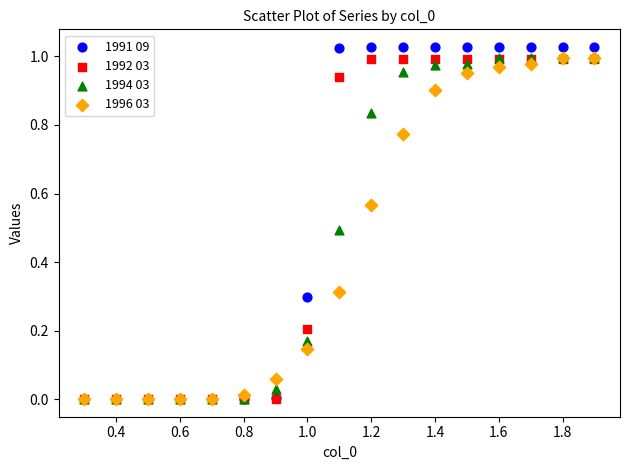

Which series has the largest Y range (max minus min)?

1991 09